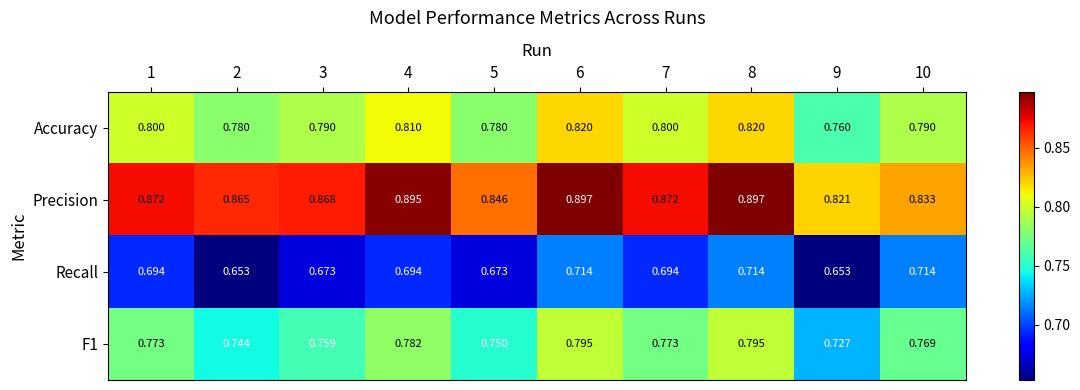

What is the total value across all series at 8?

3.2